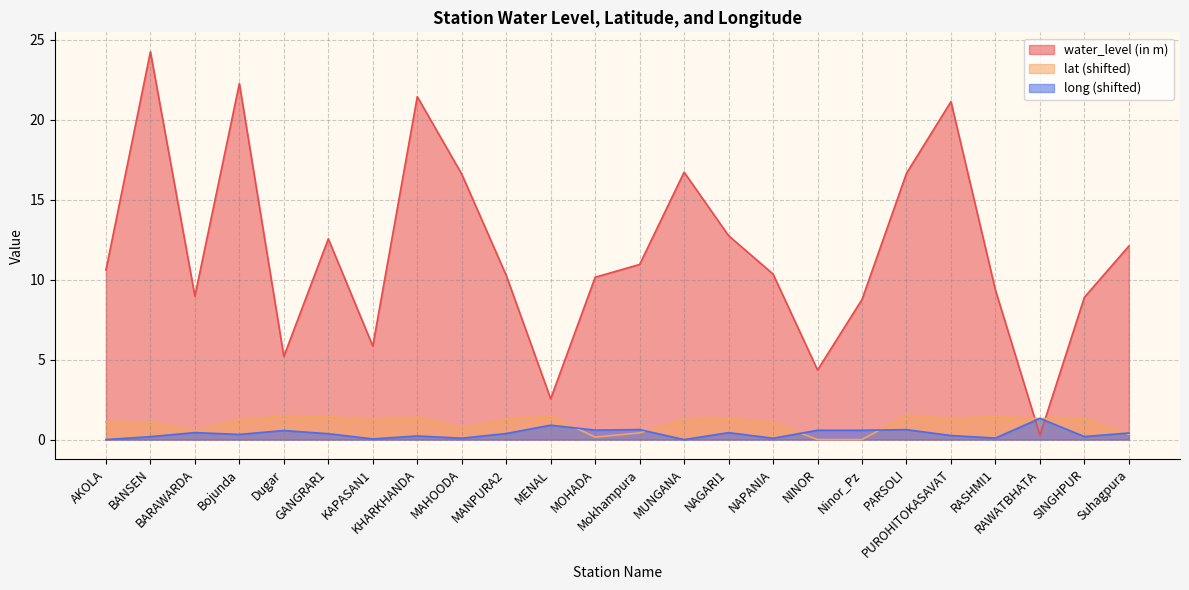

Is it true that long equals 0.2 at KHARKHANDA?

True